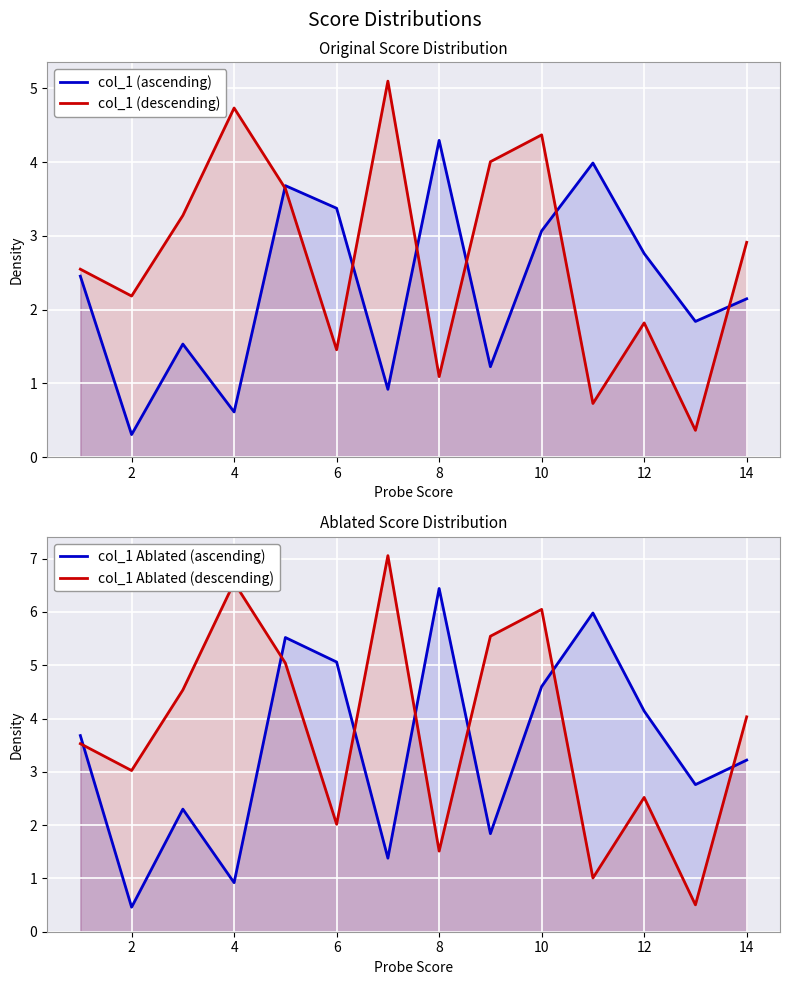

Count the number of categories in the chart.

14